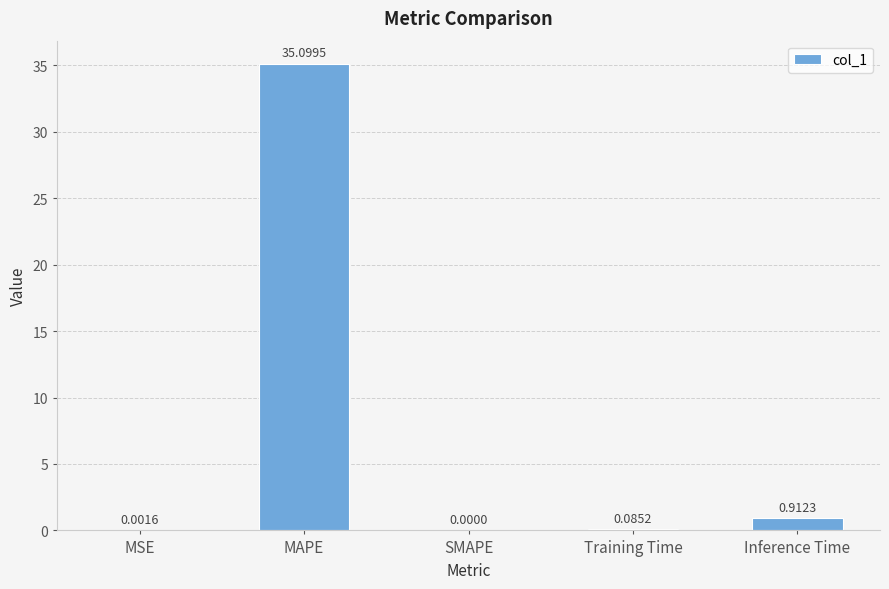

What is the sum of the values at MAPE and Inference Time?

36.0